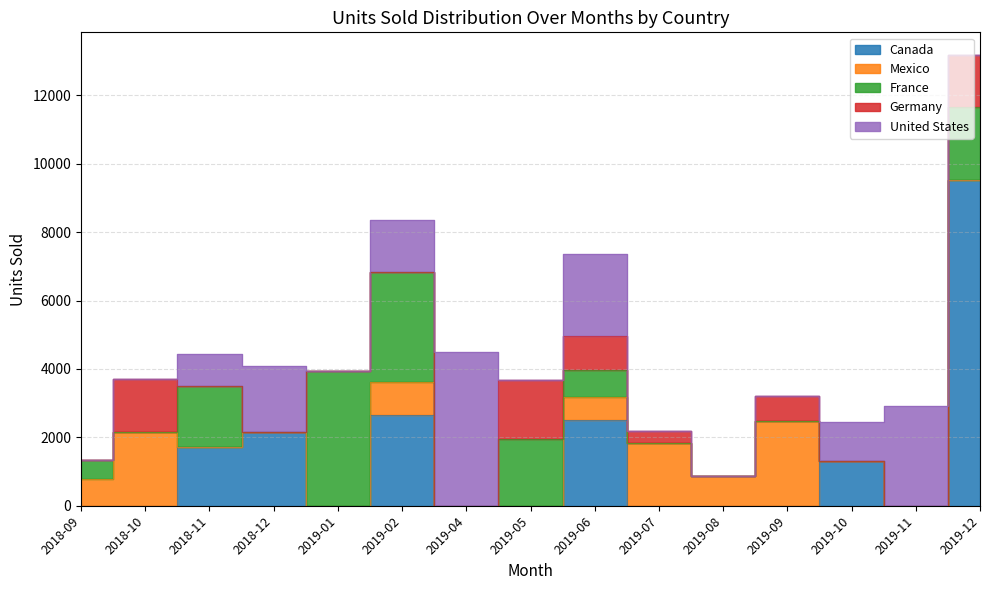

Rank the series by their maximum value, from highest to lowest.

Canada, United States, France, Mexico, Germany